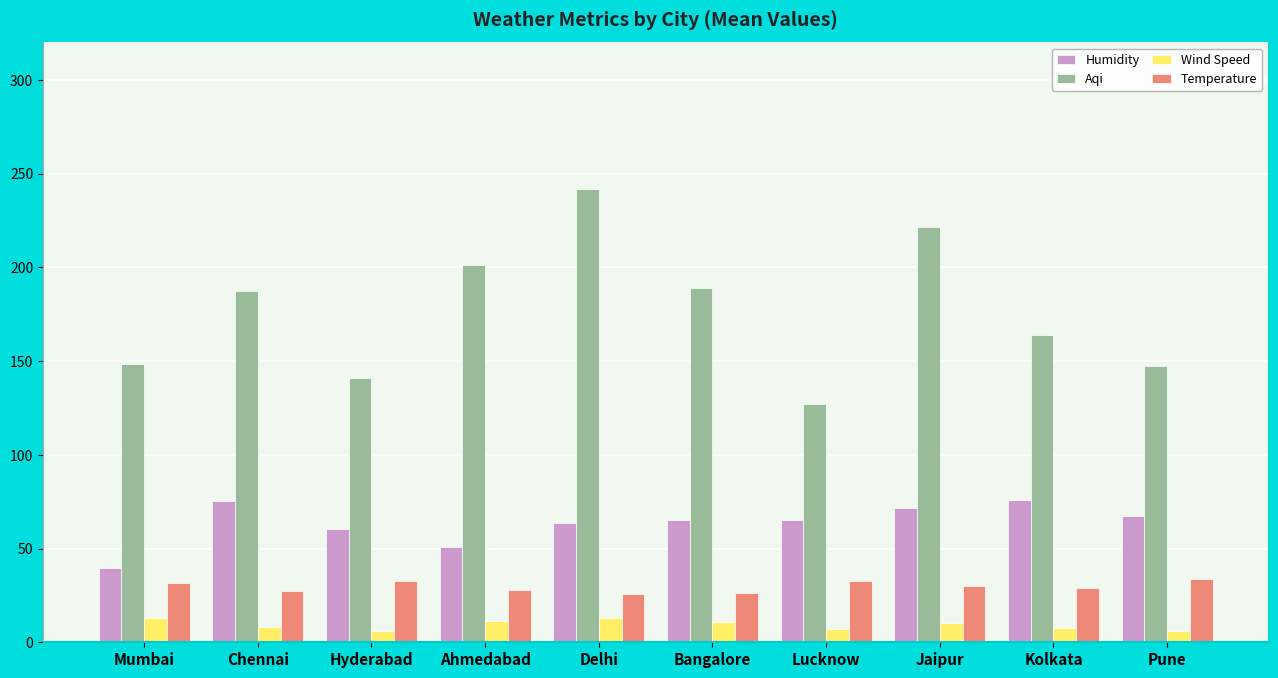

What is the average value of the Wind Speed series?

9.2